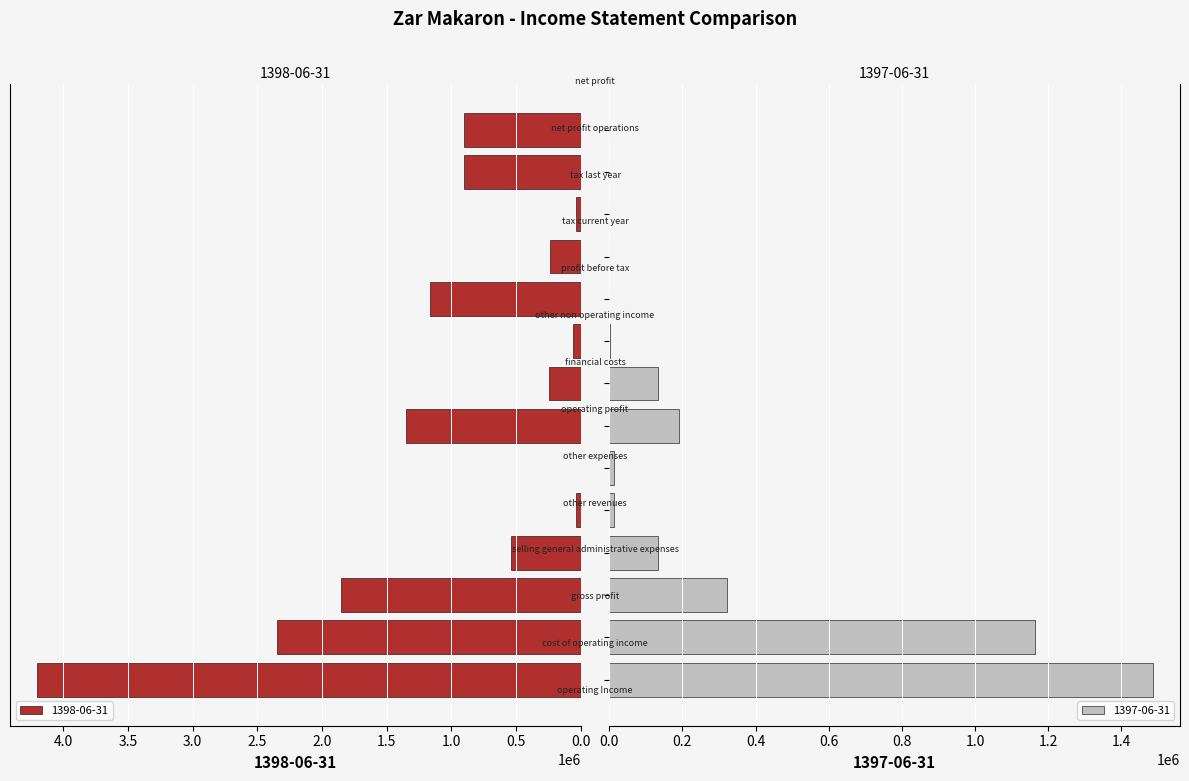

Does the chart contain stacked bars?

No